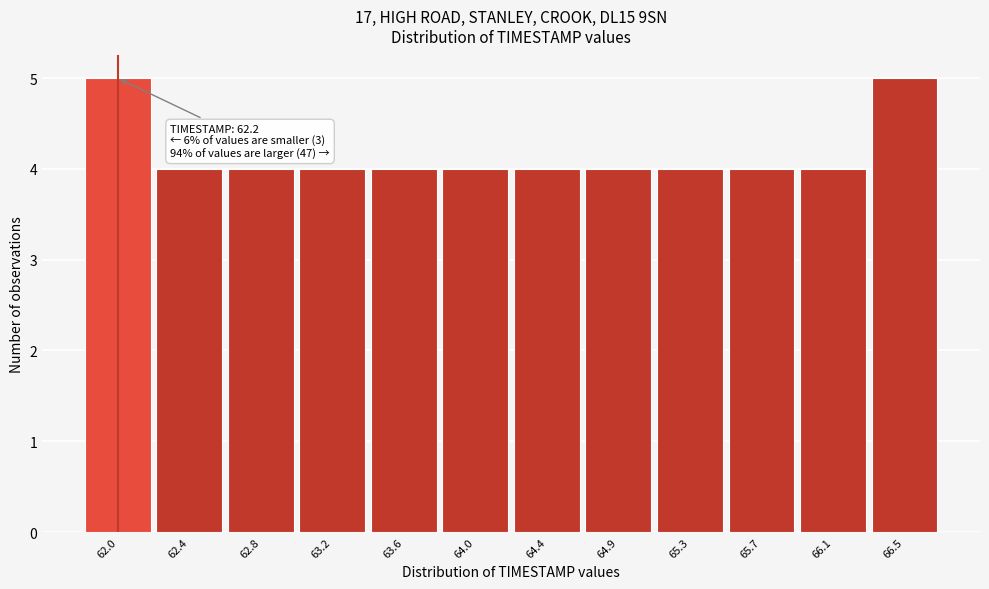

Reading left to right, extract all data points from this chart.

5	4	4	4	4	4	4	4	4	4	4	5